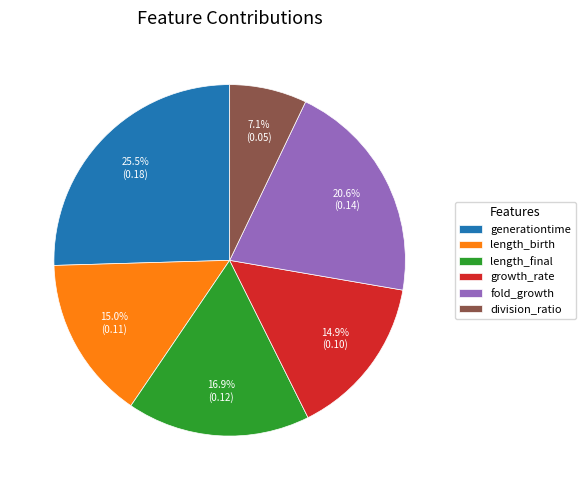

What percentage is the growth_rate slice, to the nearest percent?

15%